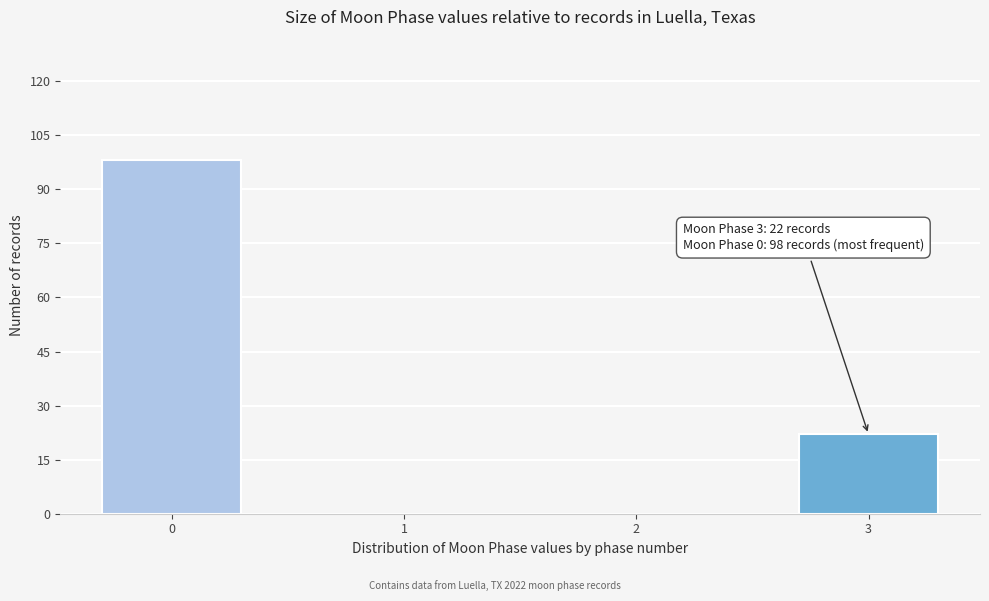

Reading right to left, list all the values displayed in this chart.

3=22	2=0	1=0	0=98